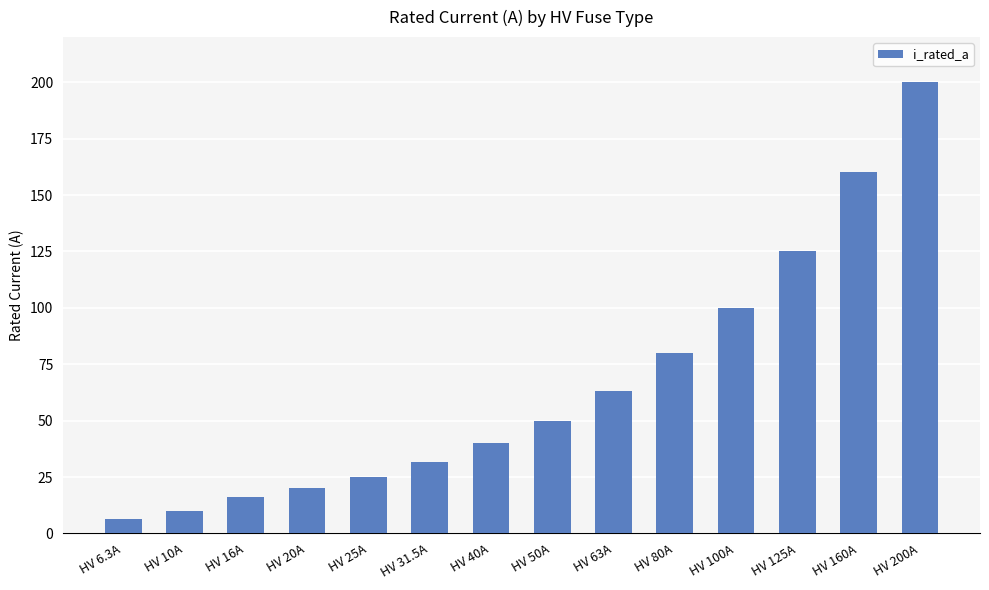

What is the sum of the values at HV 160A and HV 50A?

210.0